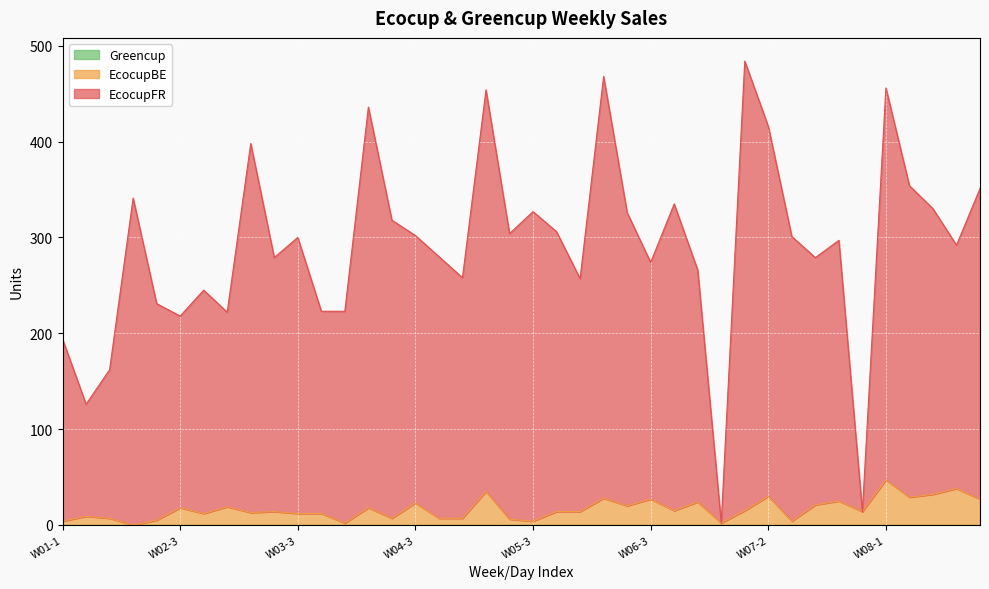

True or false: EcocupBE and Total intersect in this chart.

False